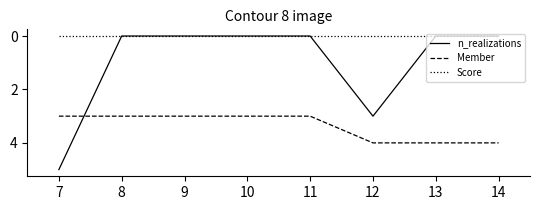

What is the approximate value of Member at 13?

4